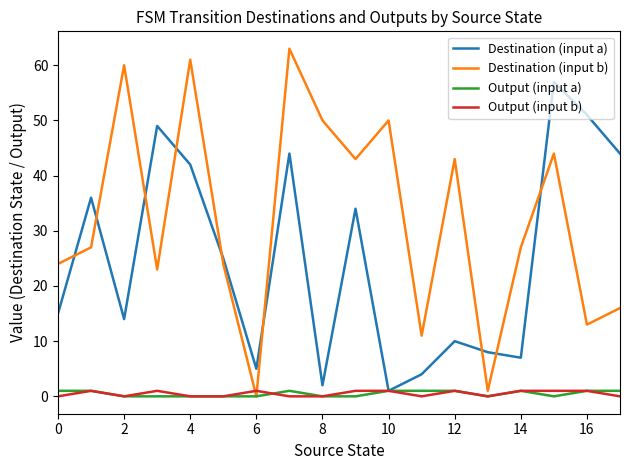

What is the maximum value shown in the chart?

63